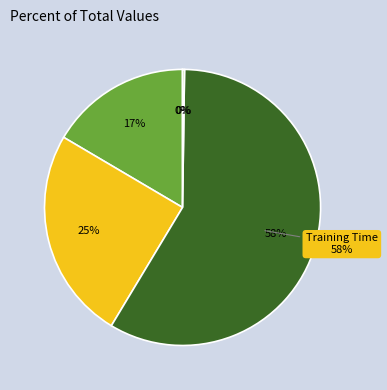

Count the number of slices in the pie.

5